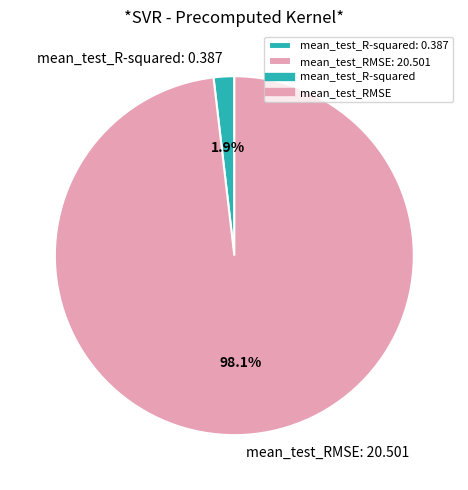

How many slices are in this pie chart?

2